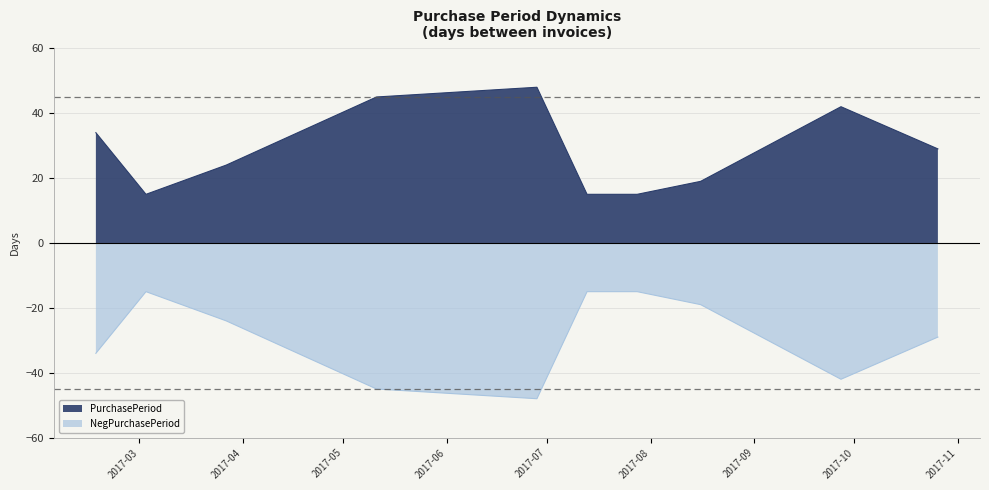

What is the change in value from 2017-02-16 to 2017-03-27?

-10